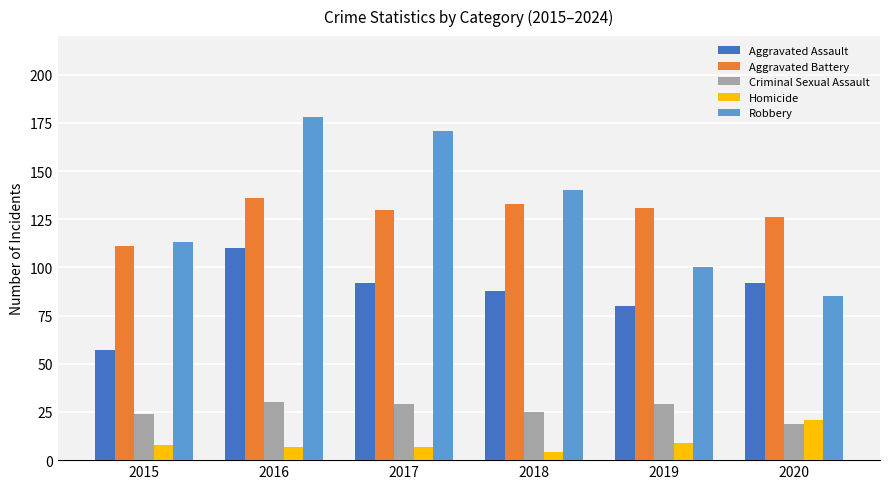

The Aggravated Battery series shows 130 at 2017. True or false?

True